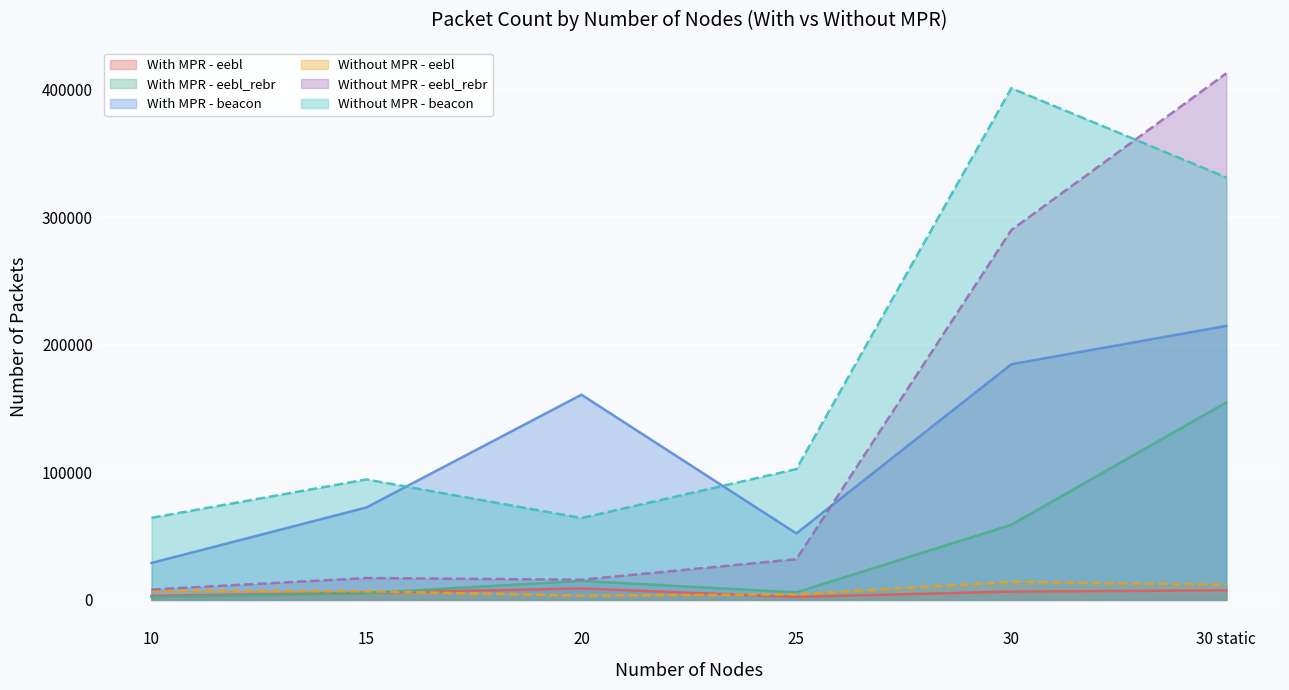

Where does the Without MPR - eebl series first go above 7130?

30